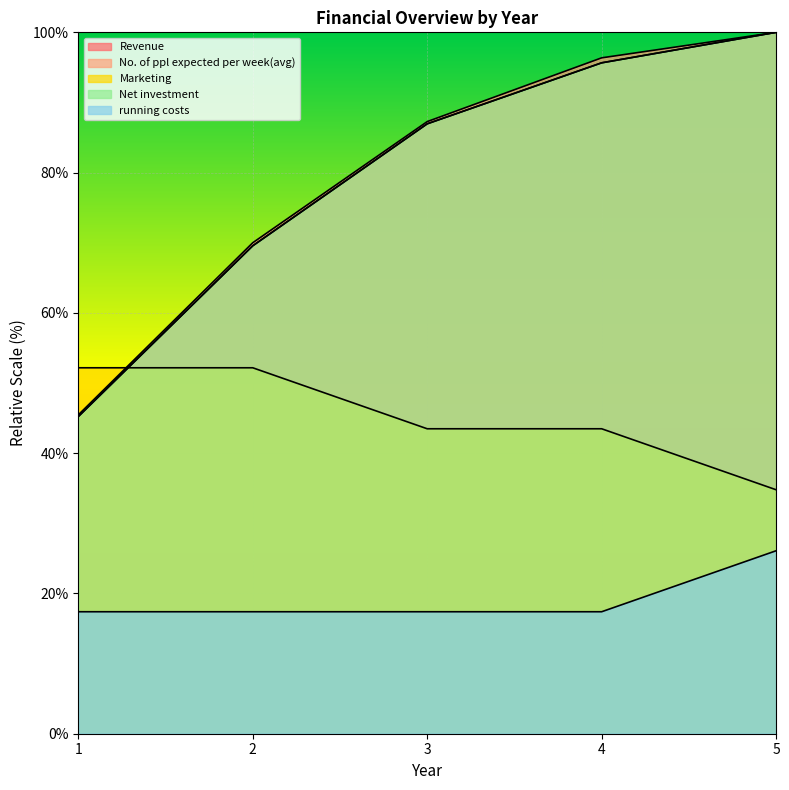

Which series changed the most between 1 and 2?

No. of ppl expected per week(avg)